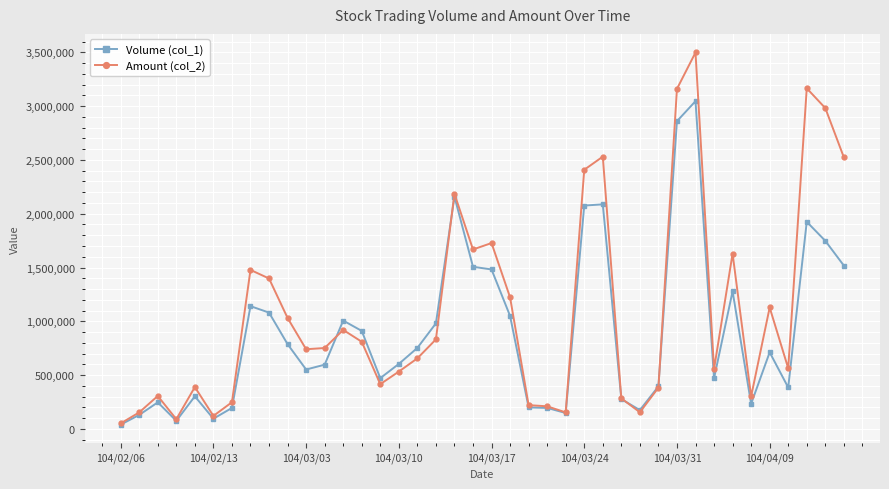

List the series in order of their overall mean, highest first.

Amount (col_2), Volume (col_1)